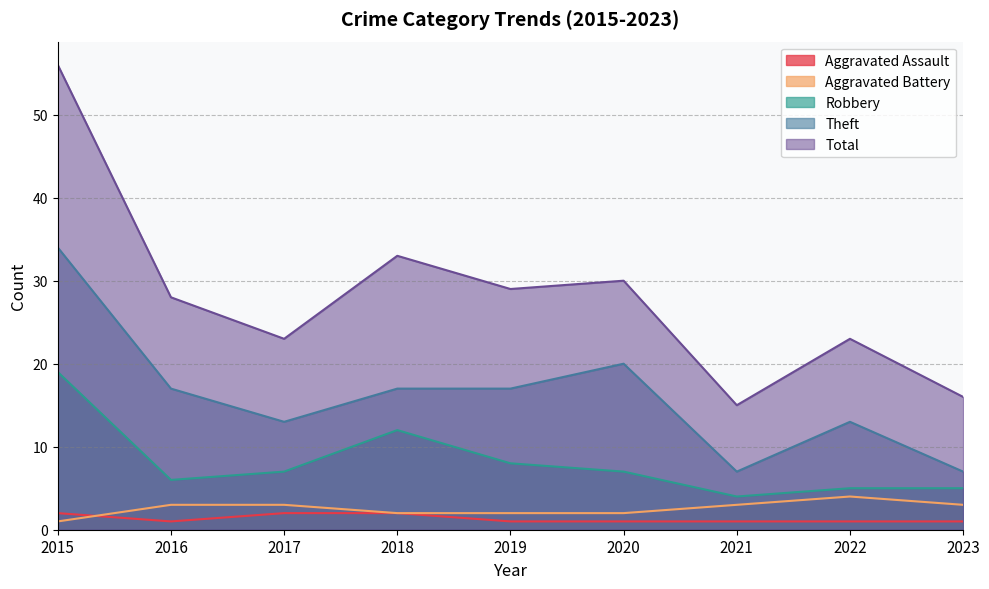

The Aggravated Assault series shows 4 at 2015. True or false?

False